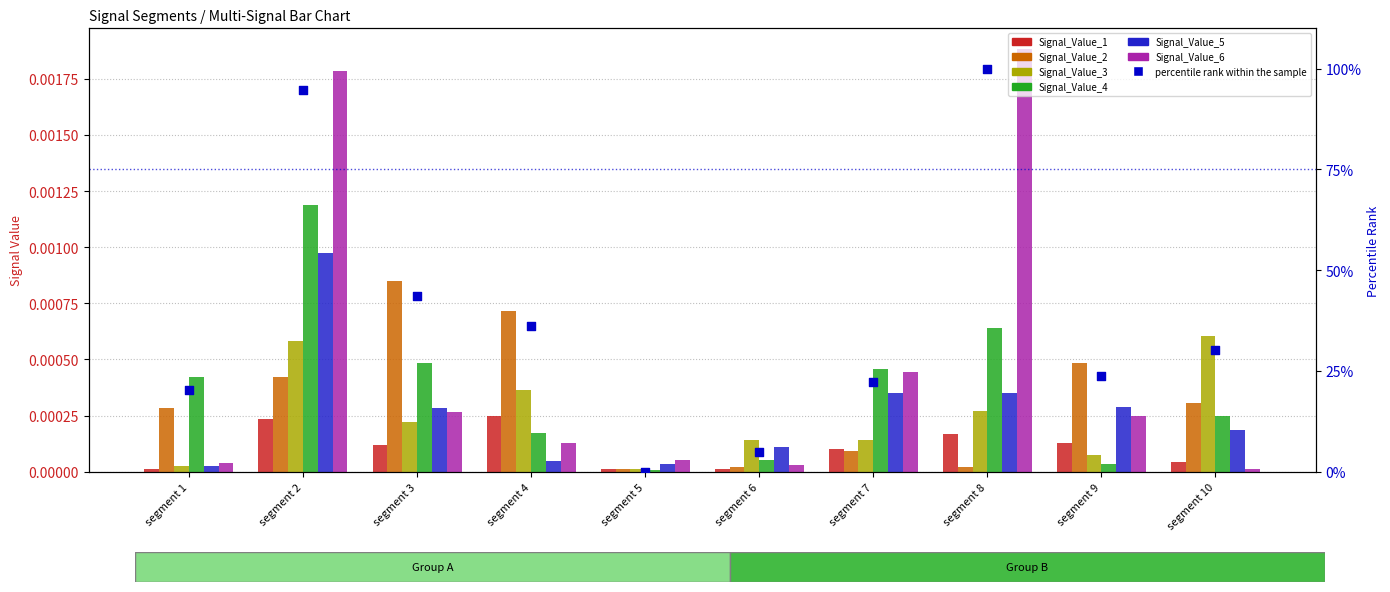

Which series reaches the minimum Y coordinate?

Signal_Value_4